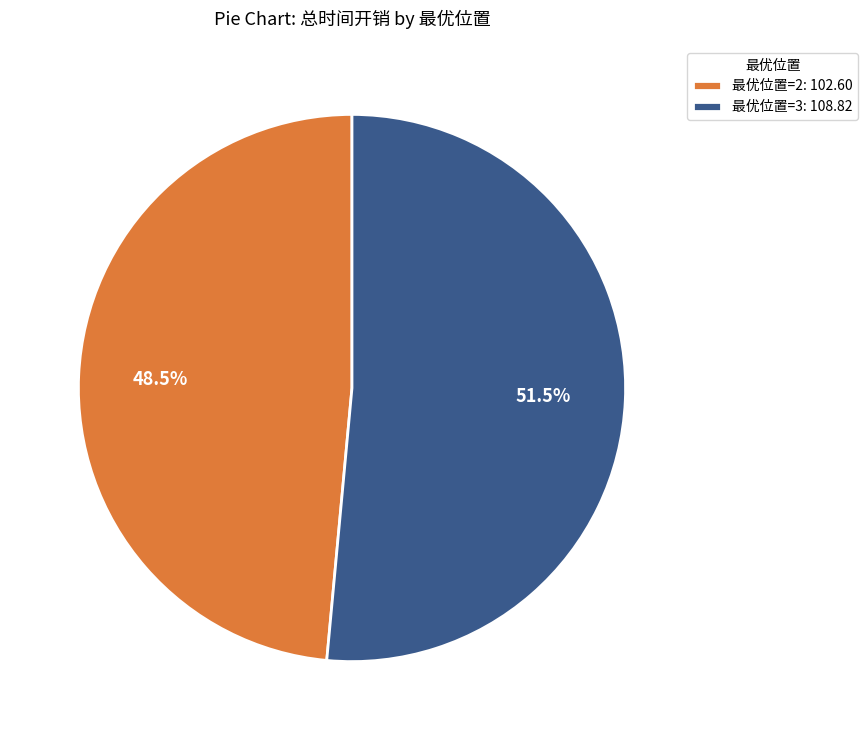

Combined, do 最优位置=2: 102.60 and 最优位置=3: 108.82 account for over 50%?

Yes